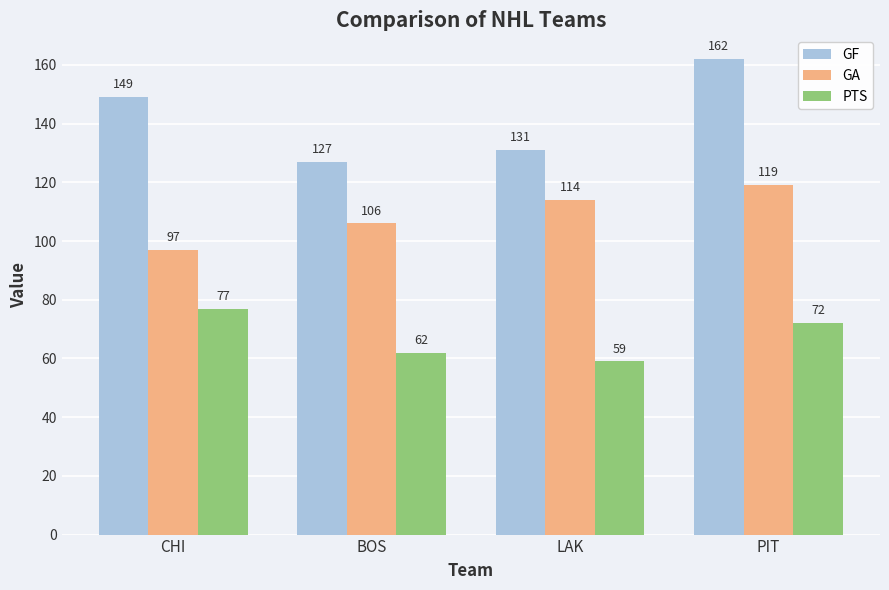

Count the PTS values in the range 62 to 77.

3